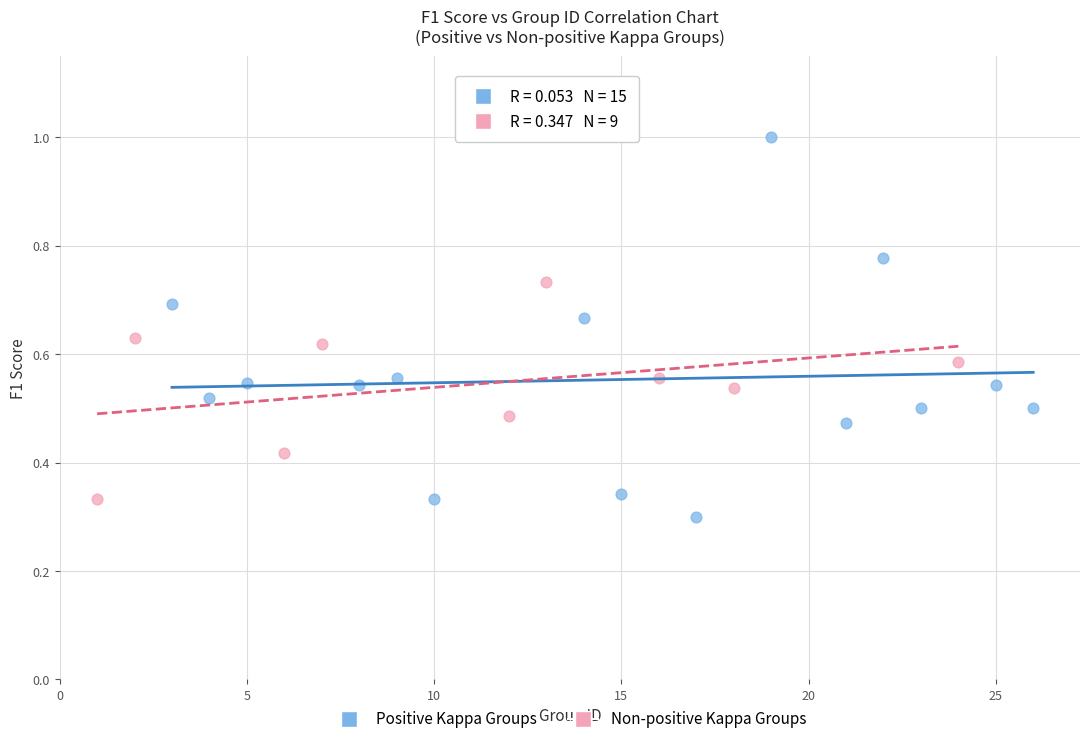

Which series reaches the maximum Y coordinate?

Positive Kappa Groups